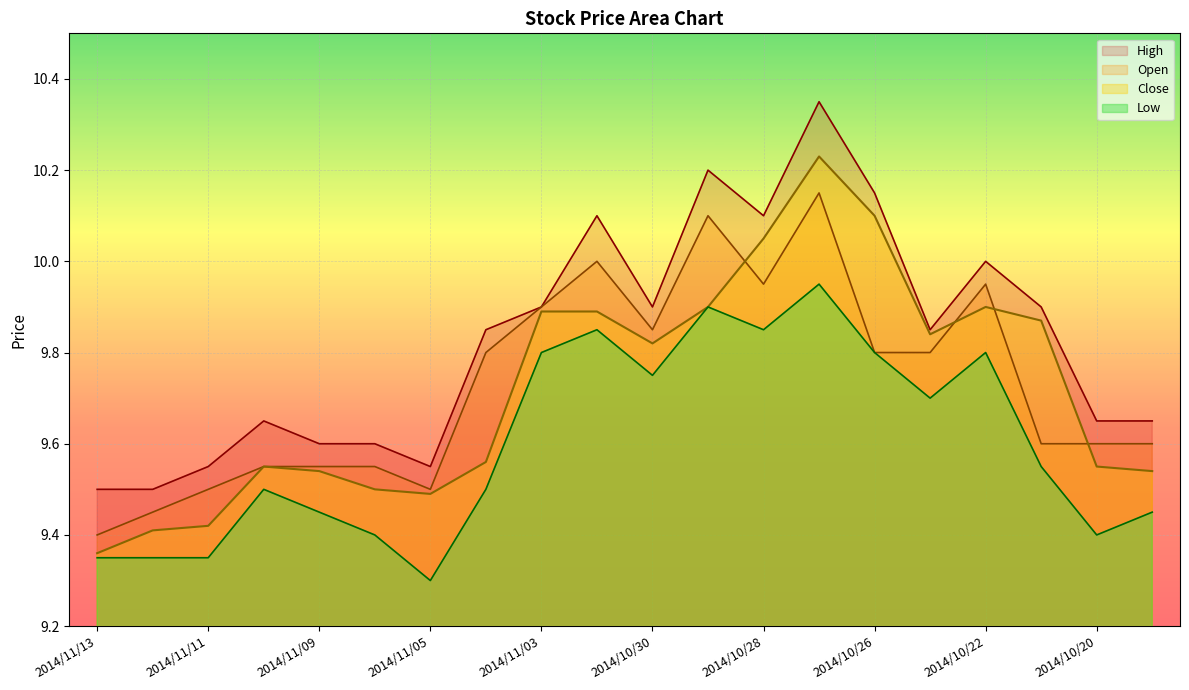

Count the number of categories in the chart.

20